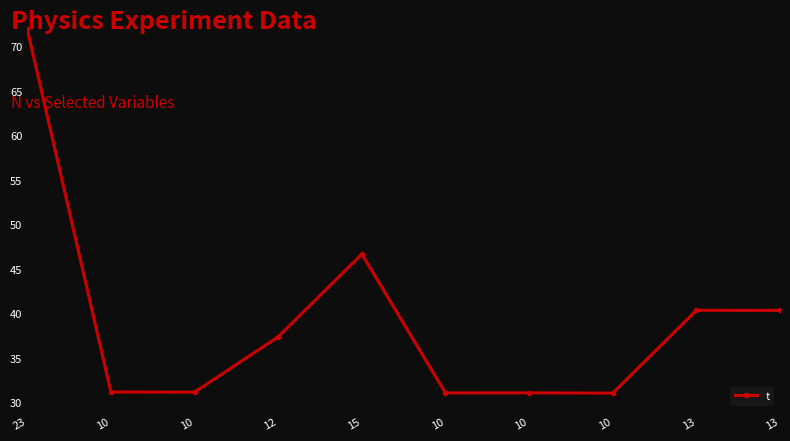

How many points are higher than both their immediate neighbors (excluding endpoints)?

3